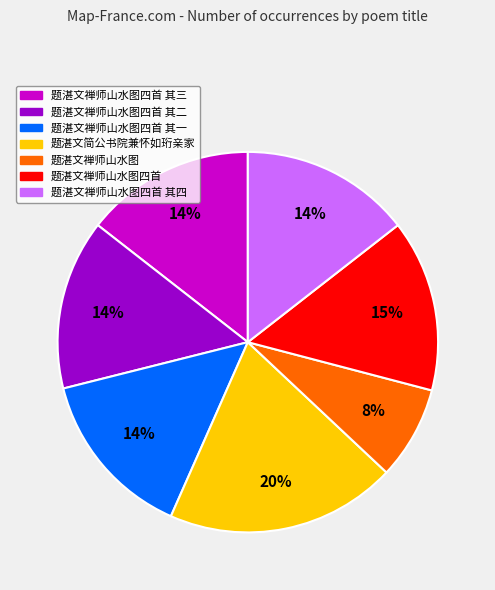

To the nearest percent, what is the average slice percentage?

14%